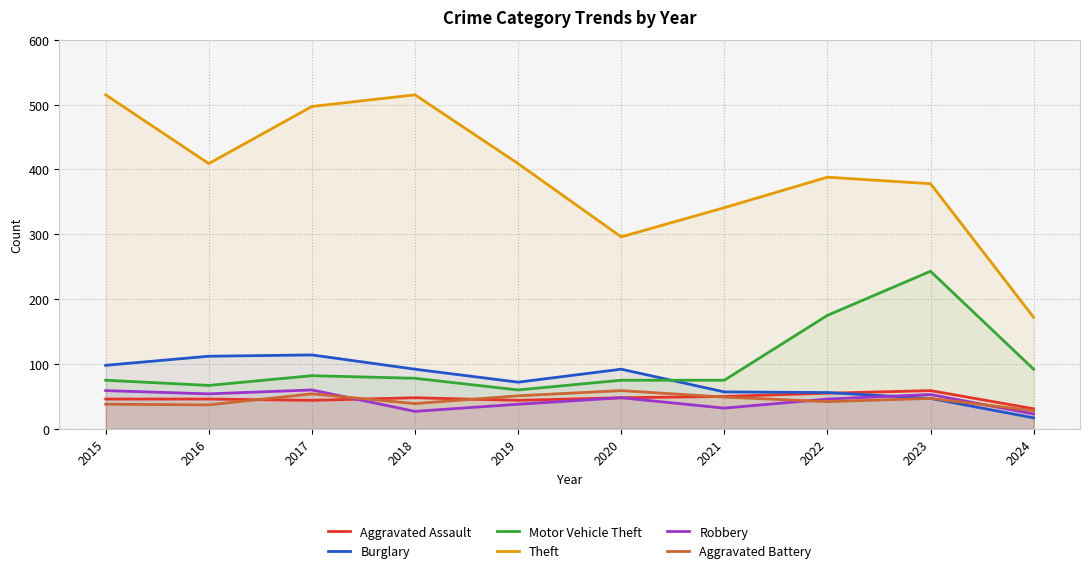

What is the value of the Theft point at the 2nd from the left?

409